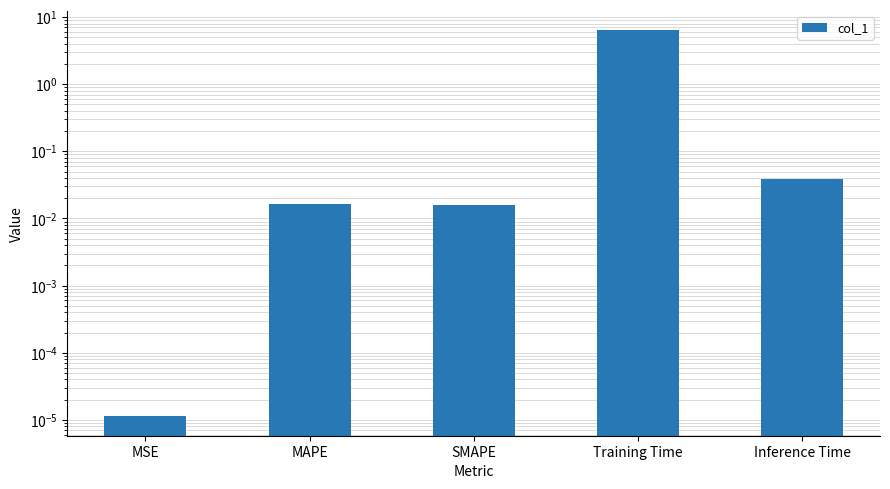

Which label corresponds to the smallest value in the chart?

MSE